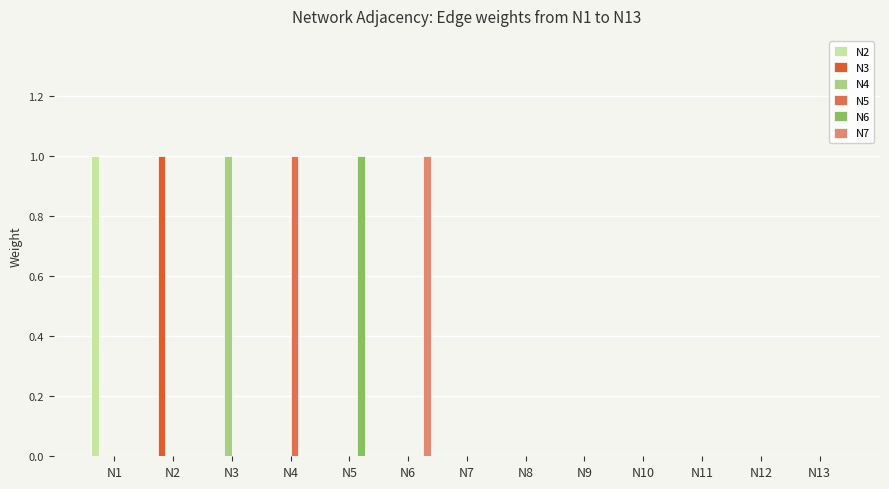

At which label does N6 reach its peak?

N5